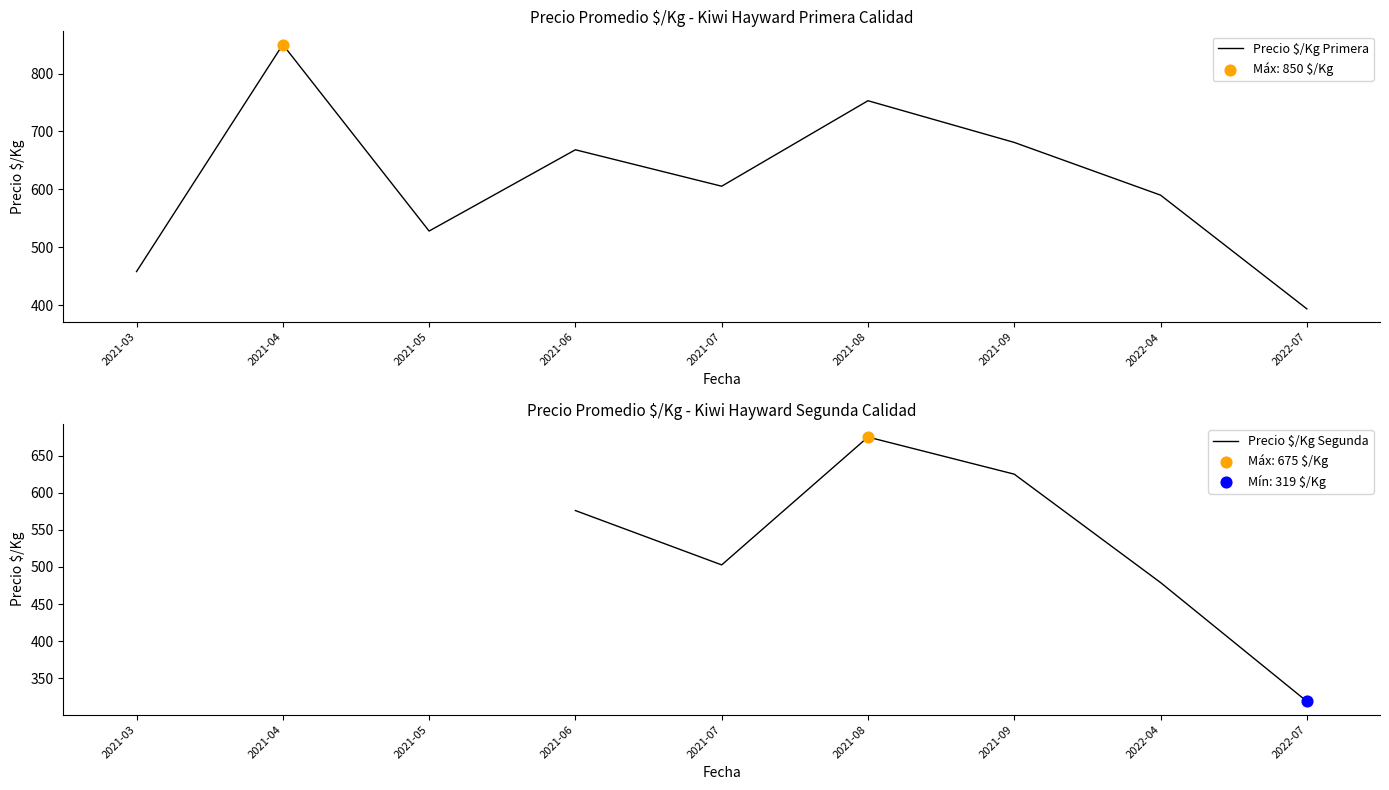

What are all the series names shown in the legend?

Precio $/Kg Primera, Precio $/Kg Segunda